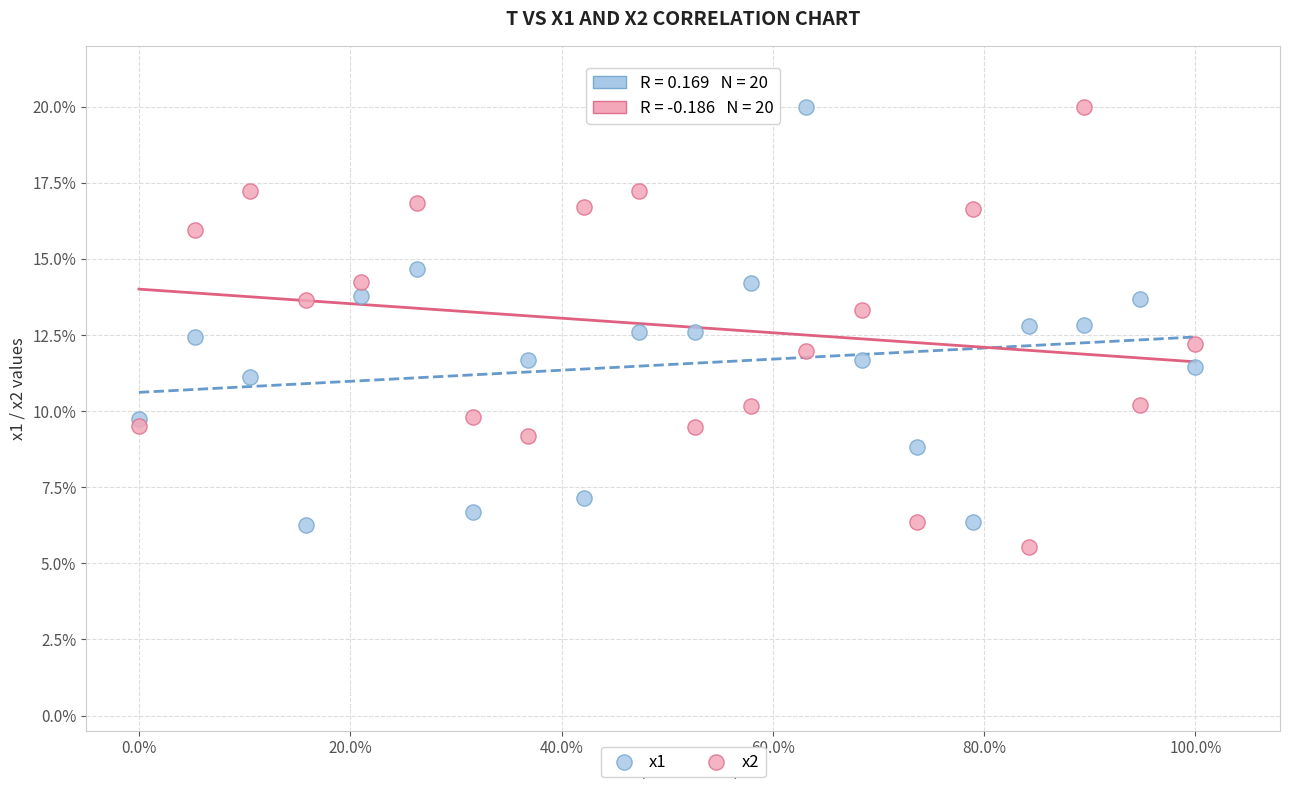

What are all the series names shown in the legend?

x1, x2